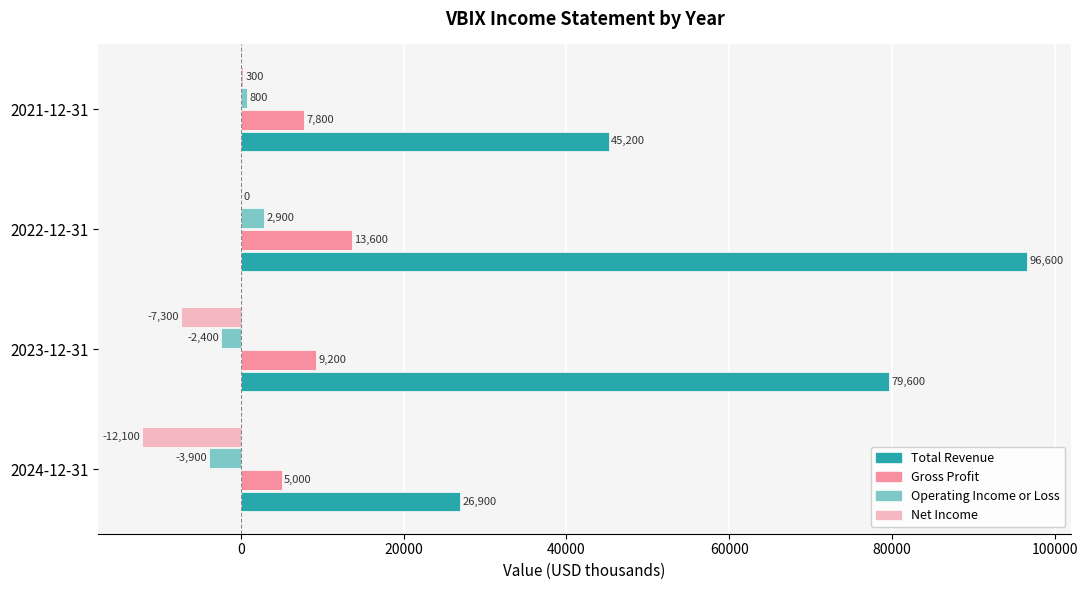

Which series has the widest spread of values?

Total Revenue